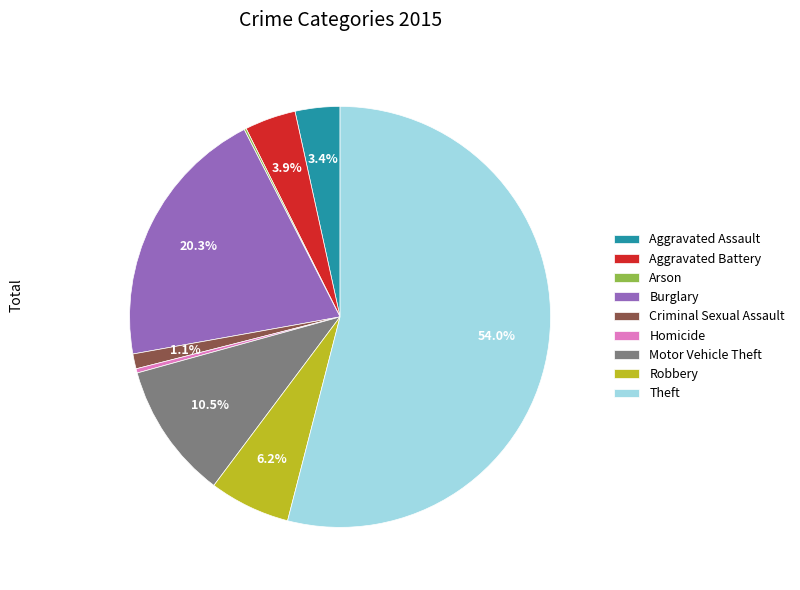

Approximately how many times larger is the value at Aggravated Battery compared to Homicide?

12.0